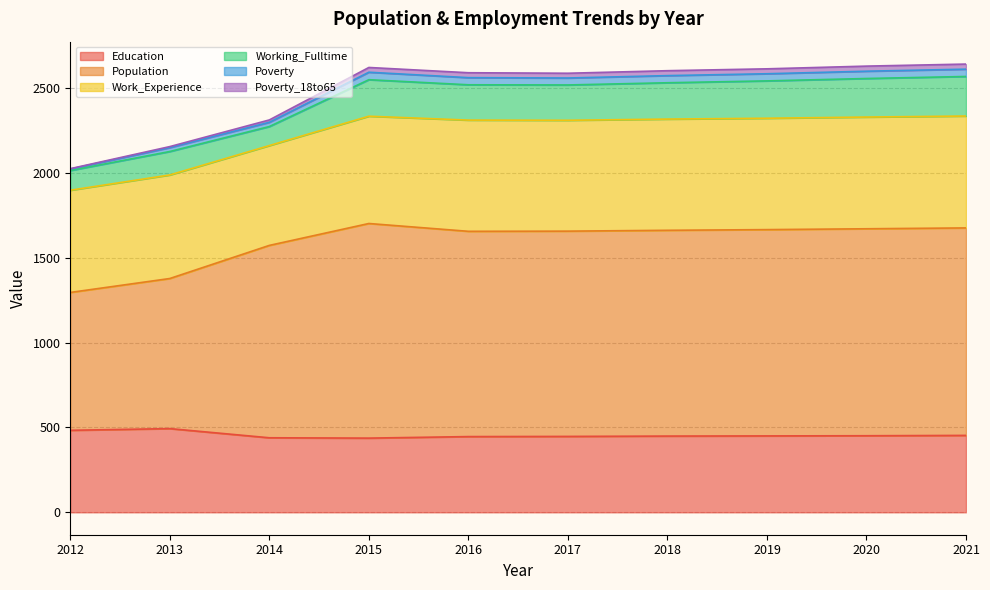

The value of Education at 2015 is 204. True or false?

False